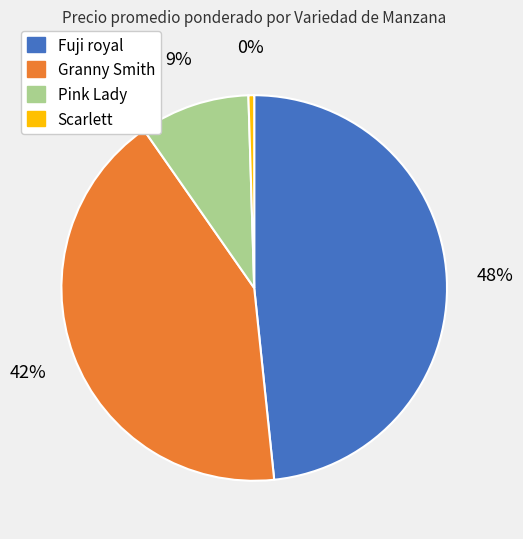

Is there any slice that represents more than half of the pie?

No